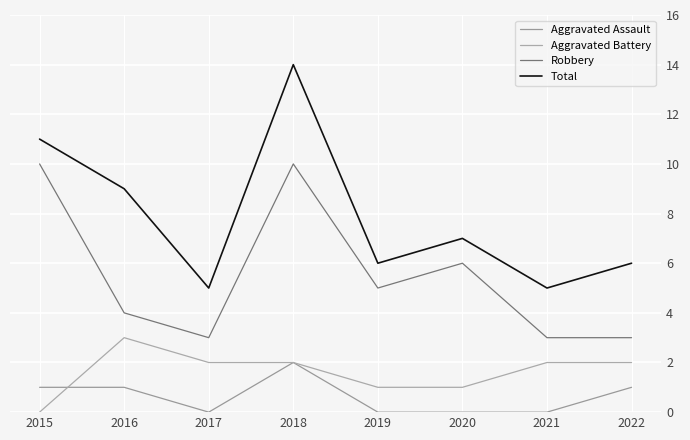

Does the chart display data point markers on the line(s)?

No